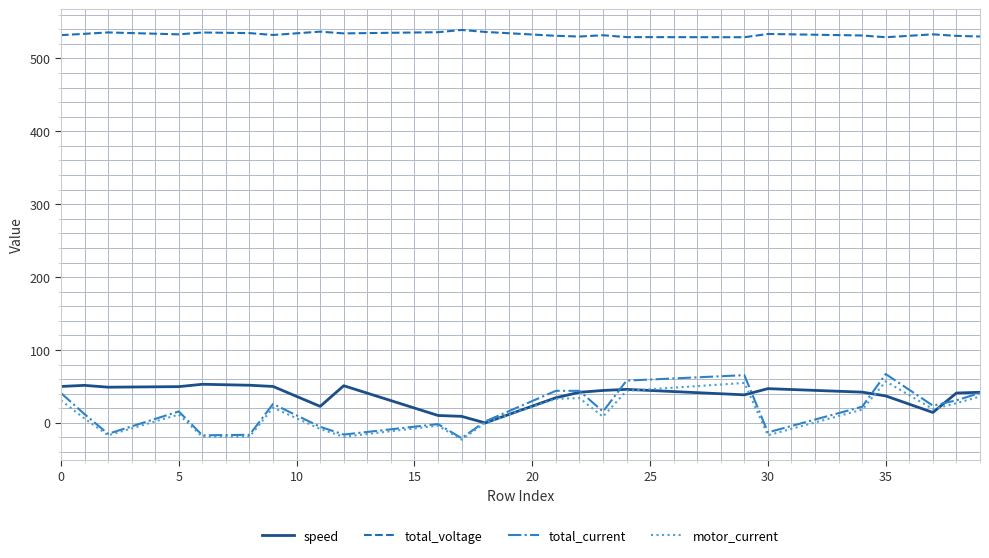

True or false: total_voltage and speed intersect in this chart.

False